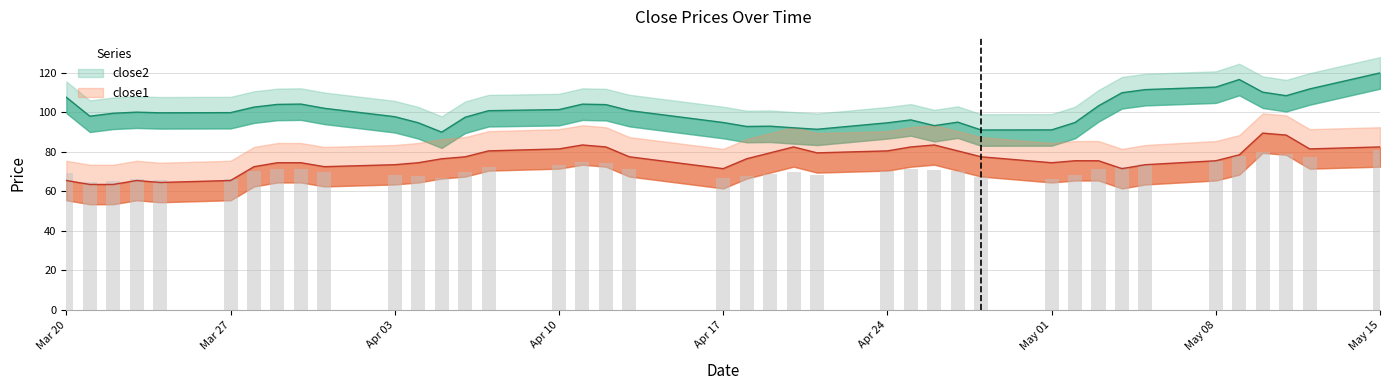

Between 2017-04-21 and 2017-05-10, which series saw the biggest shift?

close2